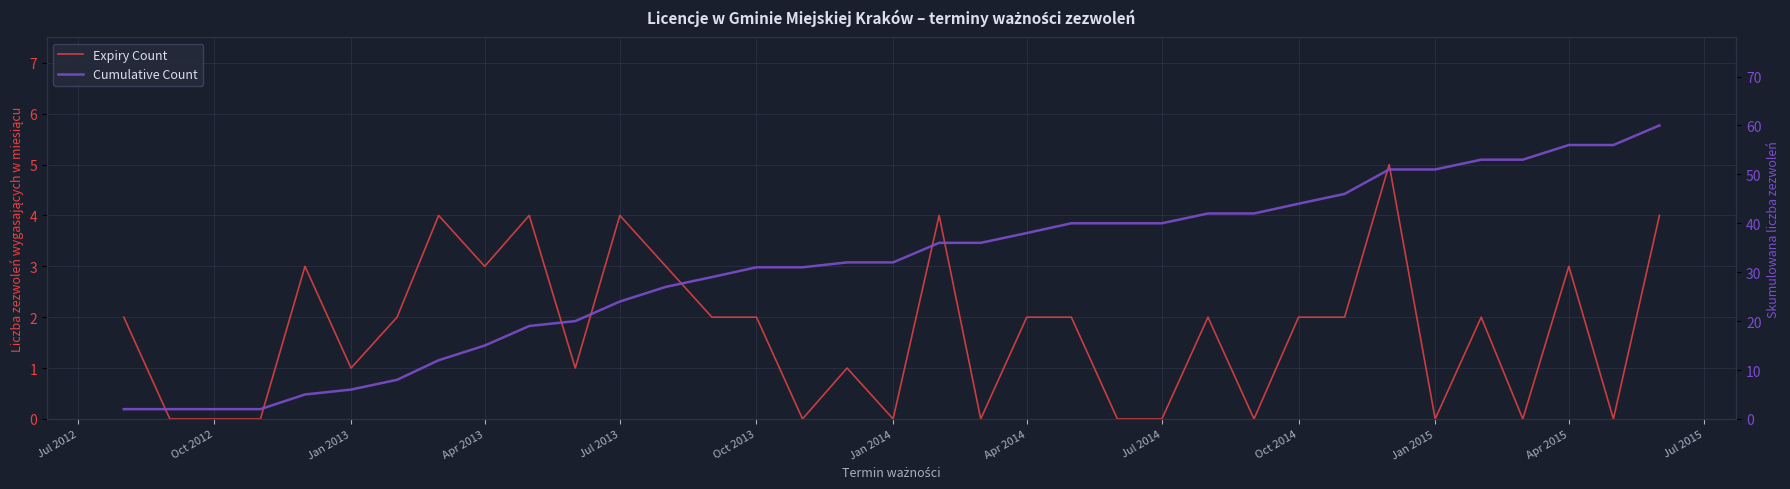

How many positive values does the Expiry Count series have?

23